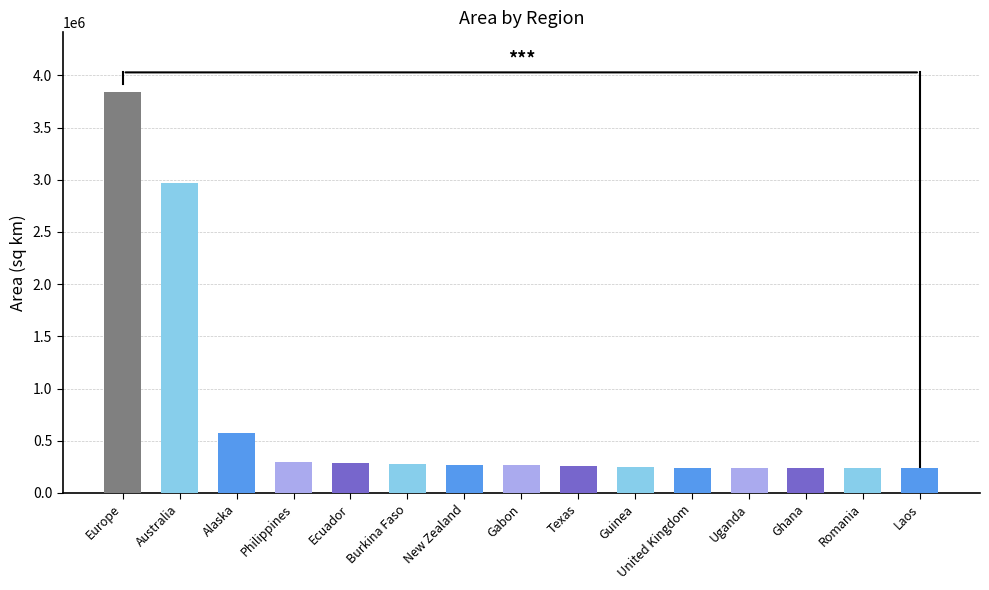

What position from the left is Romania?

14